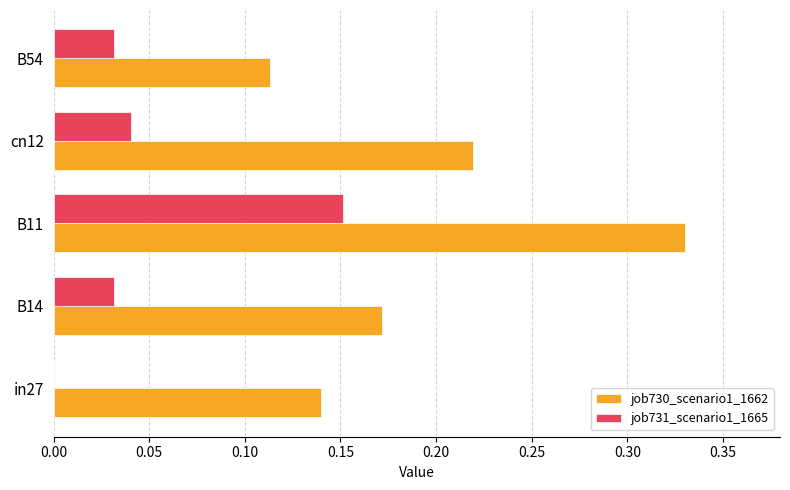

What is the sum of the job730_scenario1_1662 values at cn12 and B11?

0.5